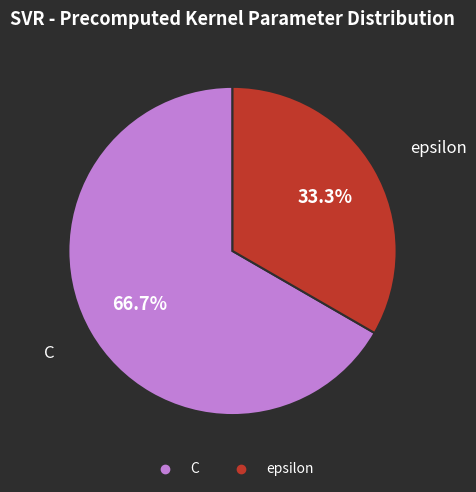

What percentage is the C slice, to the nearest percent?

67%